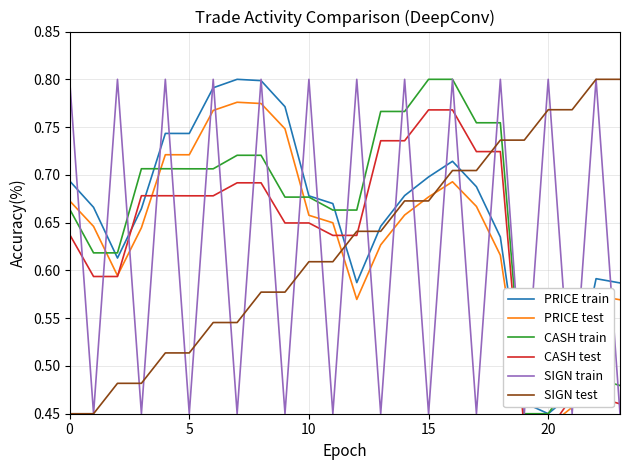

True or false: PRICE train and SIGN test intersect in this chart.

True